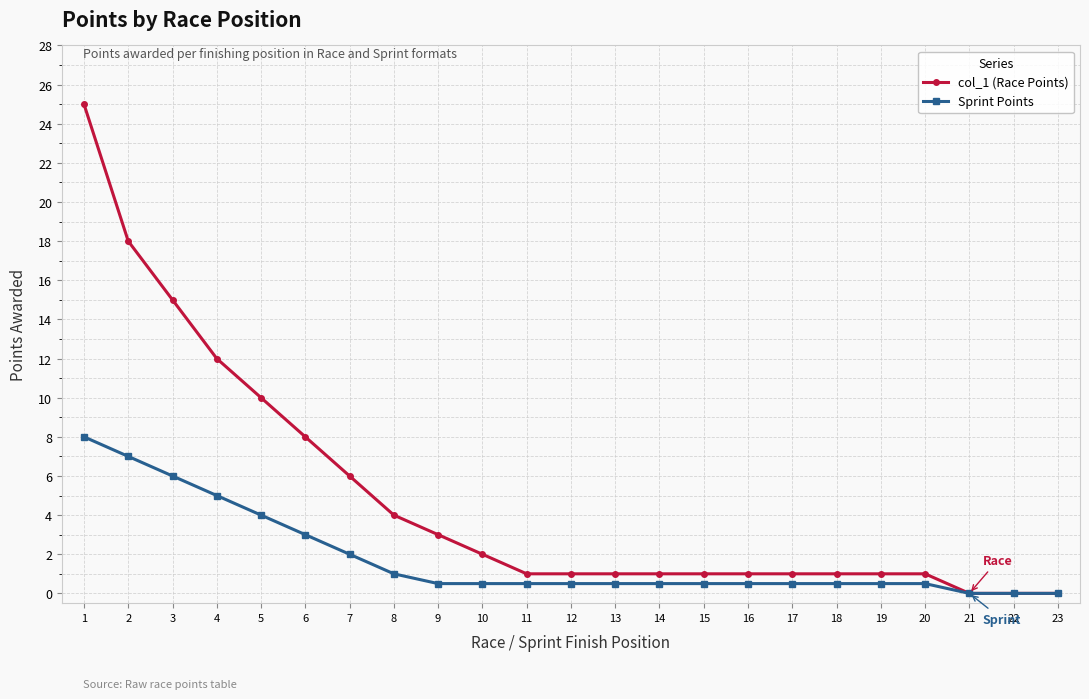

Between 6 and 18, which series saw the biggest shift?

col_1 (Race Points)